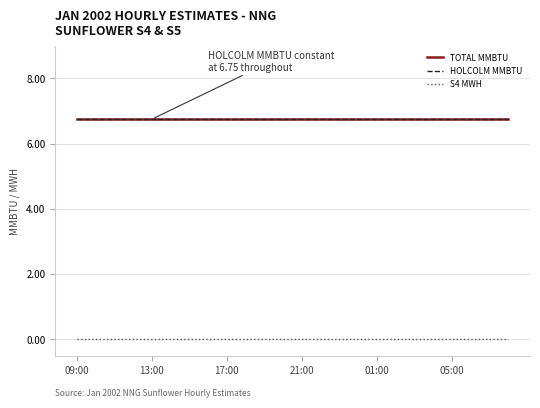

Reading left to right, transcribe all the data shown in this chart.

TOTAL MMBTU: 6.8	6.8	6.8	6.8	6.8	6.8	6.8	6.8	6.8	6.8	6.8	6.8	6.8	6.8	6.8	6.8	6.8	6.8	6.8	6.8	6.8	6.8	6.8	6.8
HOLCOLM MMBTU: 6.8	6.8	6.8	6.8	6.8	6.8	6.8	6.8	6.8	6.8	6.8	6.8	6.8	6.8	6.8	6.8	6.8	6.8	6.8	6.8	6.8	6.8	6.8	6.8
S4 MWH: 0.0	0.0	0.0	0.0	0.0	0.0	0.0	0.0	0.0	0.0	0.0	0.0	0.0	0.0	0.0	0.0	0.0	0.0	0.0	0.0	0.0	0.0	0.0	0.0